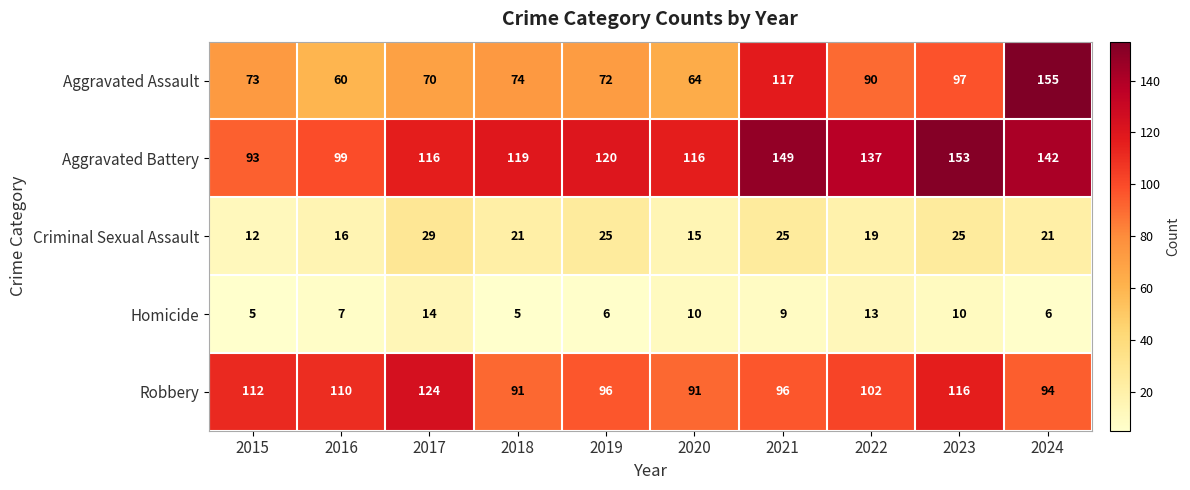

Which series has the largest total across all categories?

Aggravated Battery